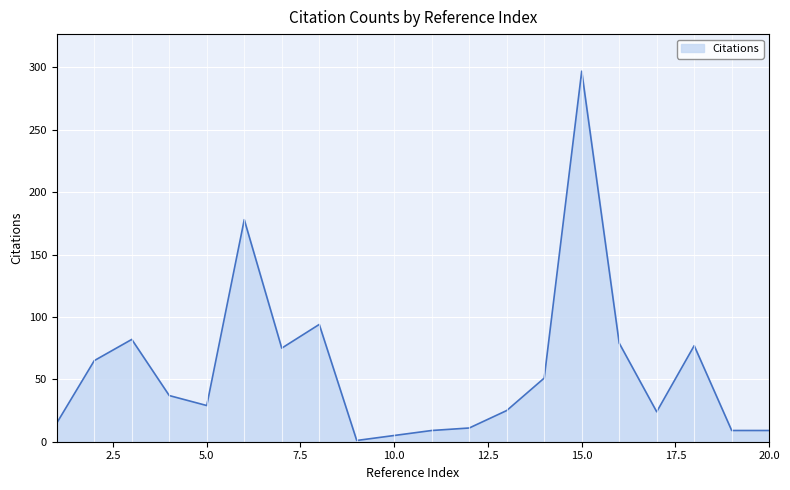

What is the maximum value shown in the chart?

297